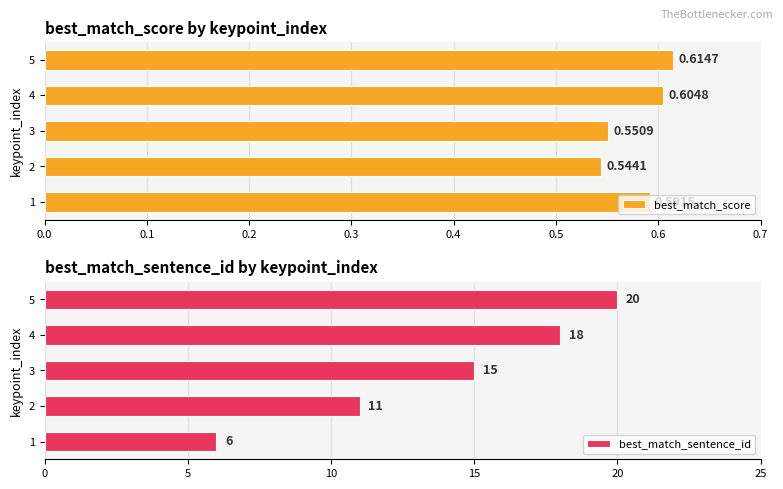

How many categories are shown in the chart?

5